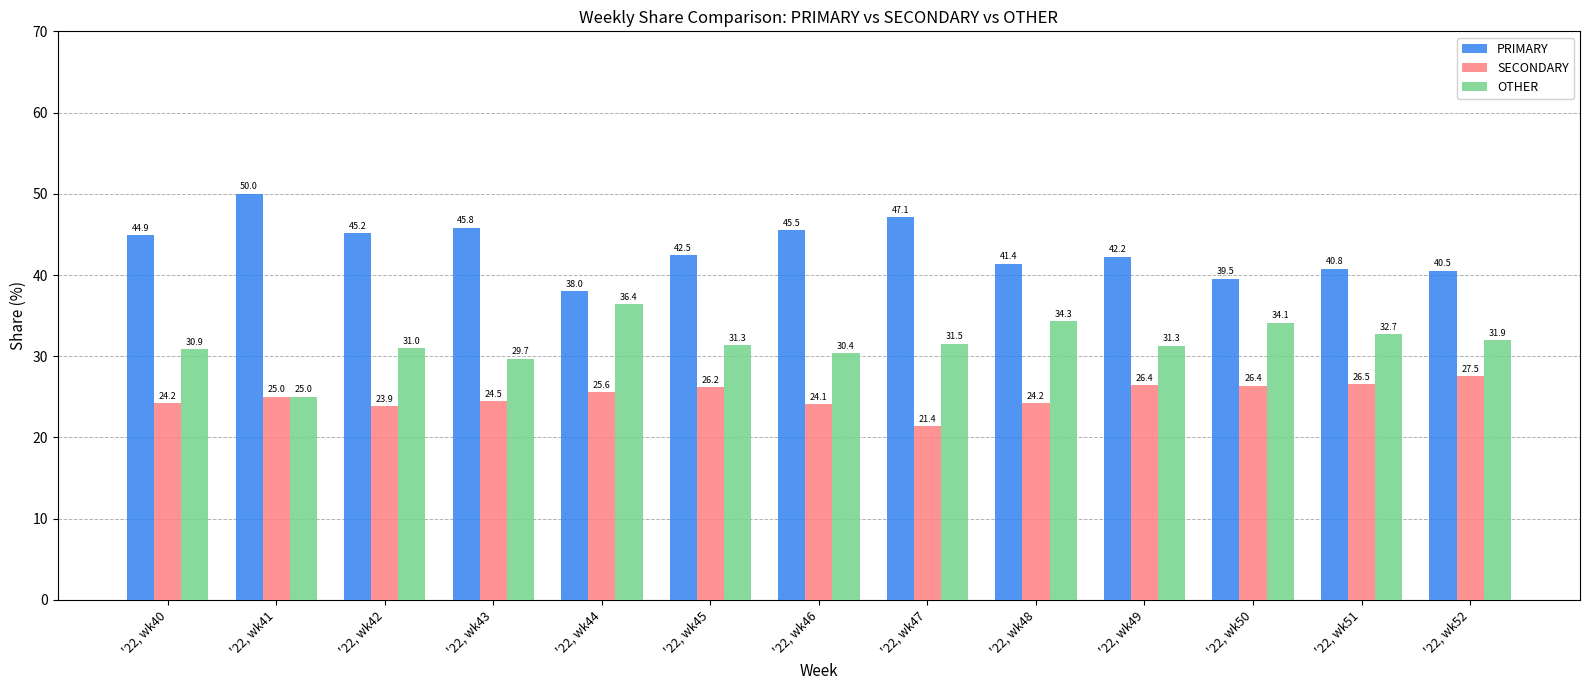

Which category has the lowest value across all series?

'22, wk47